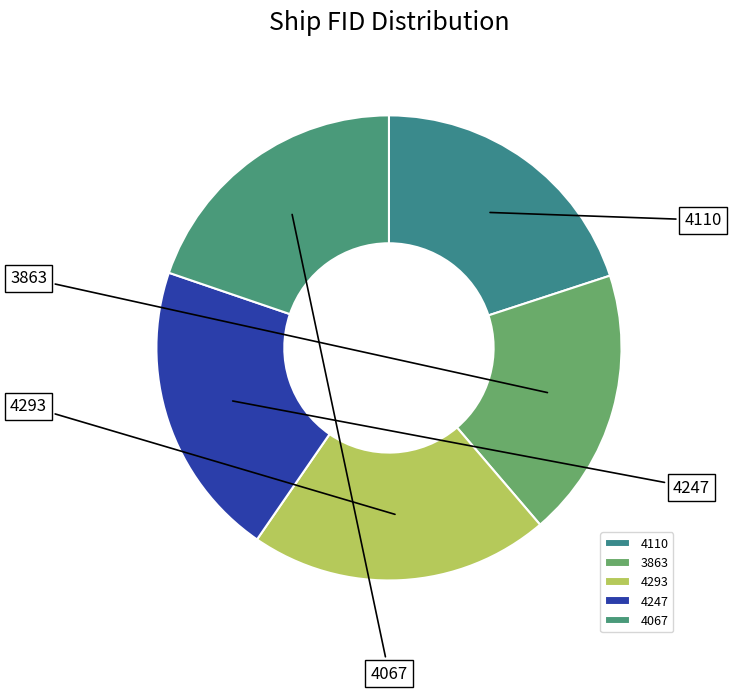

Rank the categories by value from lowest to highest.

3863, 4067, 4110, 4247, 4293